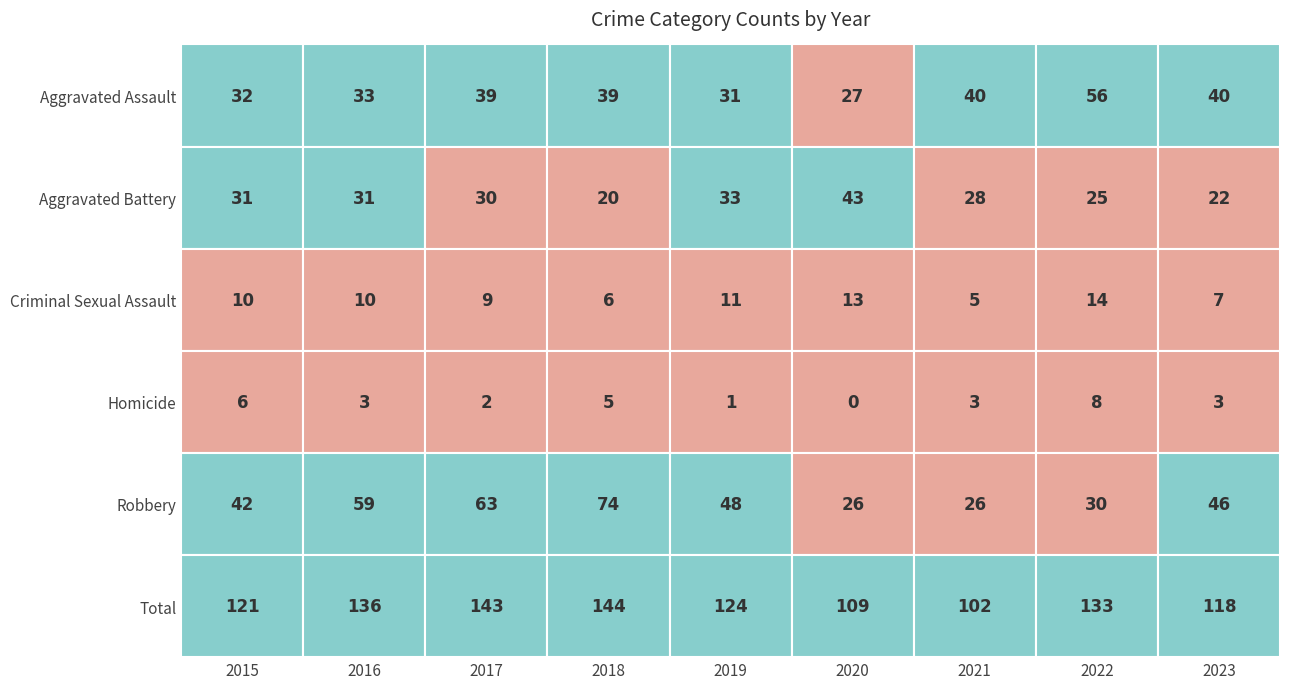

Between 2020 and 2022, which series saw the biggest shift?

Aggravated Assault